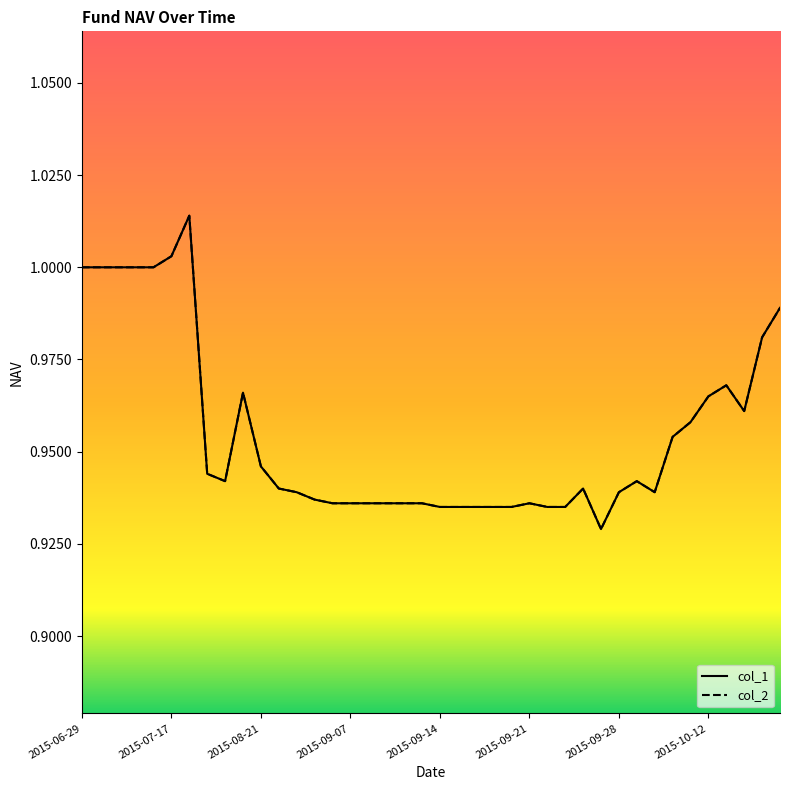

At how many categories does at least one series exceed 0?

40